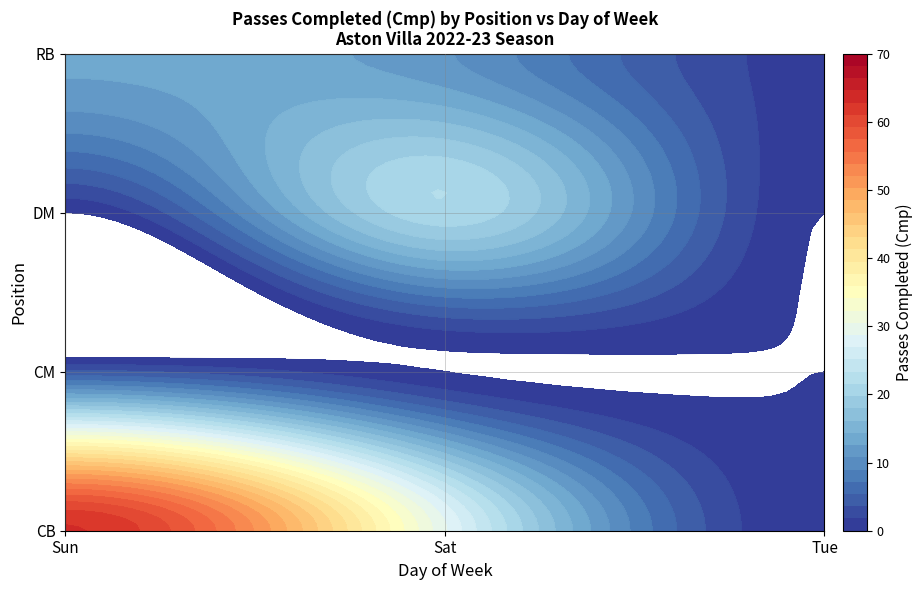

Count the number of values greater than 13.

3